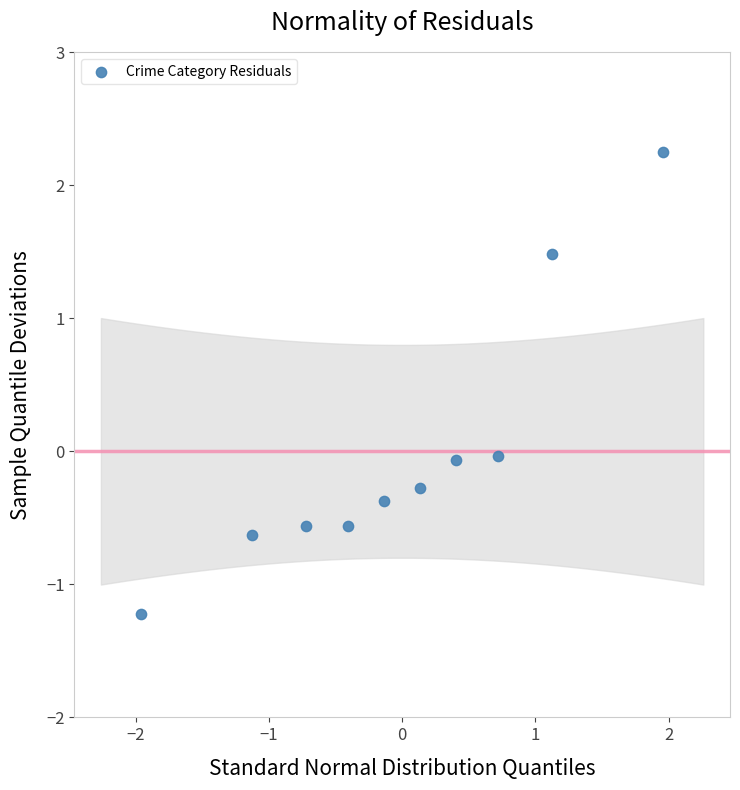

What is the range of X values (max minus min)?

3.9